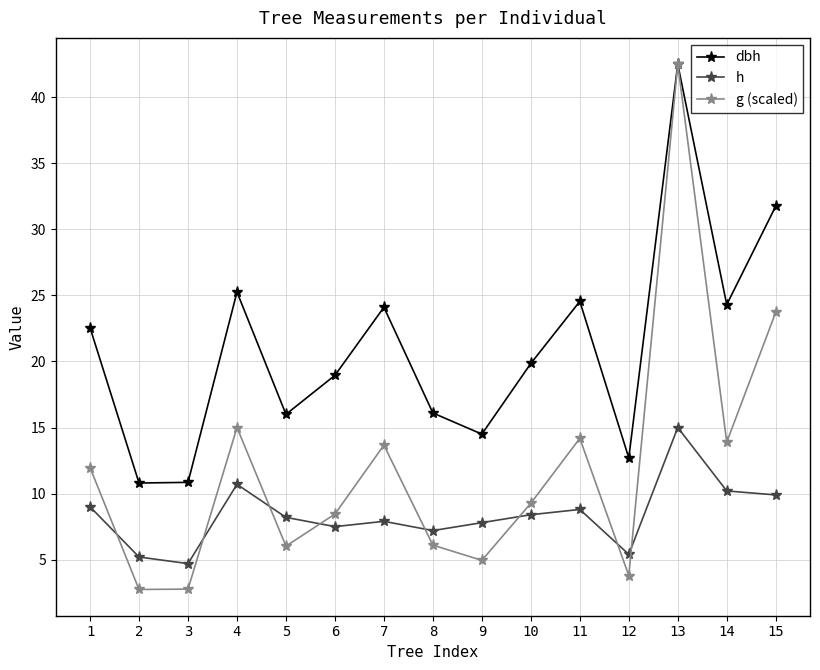

How many categories are shown in the chart?

15